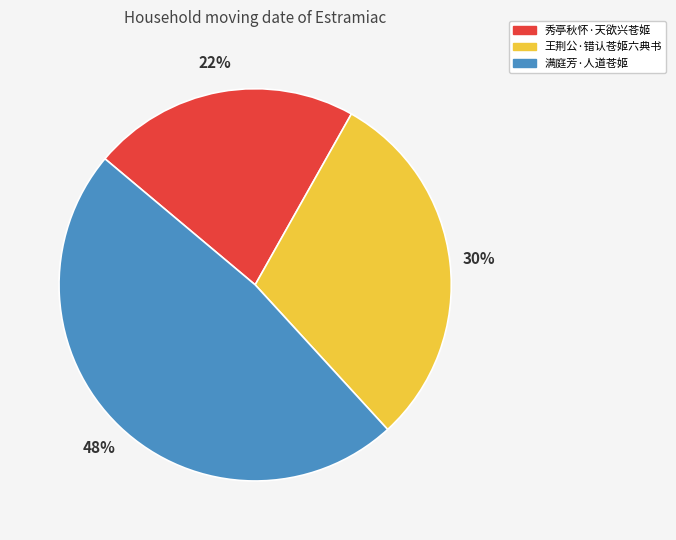

Approximately how many times larger is the value at 王荆公·错认苍姬六典书 compared to 秀亭秋怀·天欲兴苍姬?

1.4